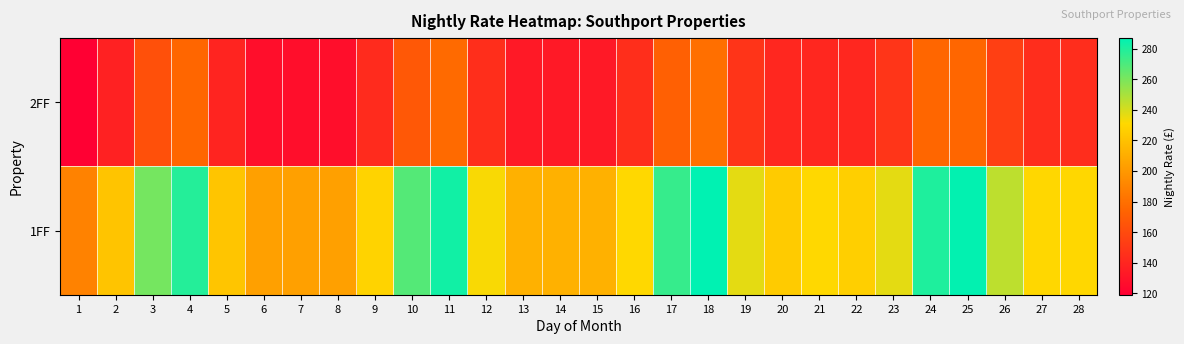

What is the spread (max minus min) of values at 22?

85